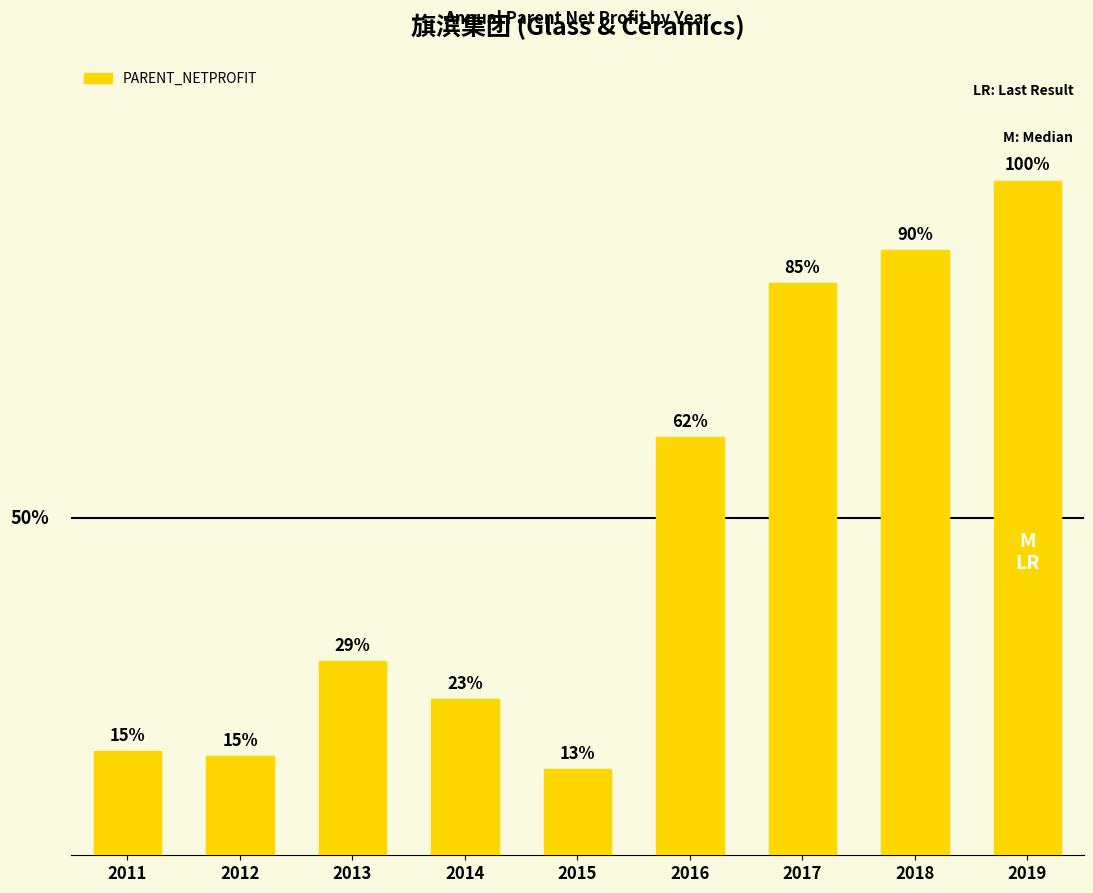

What is the greatest value displayed?

1346427281.0